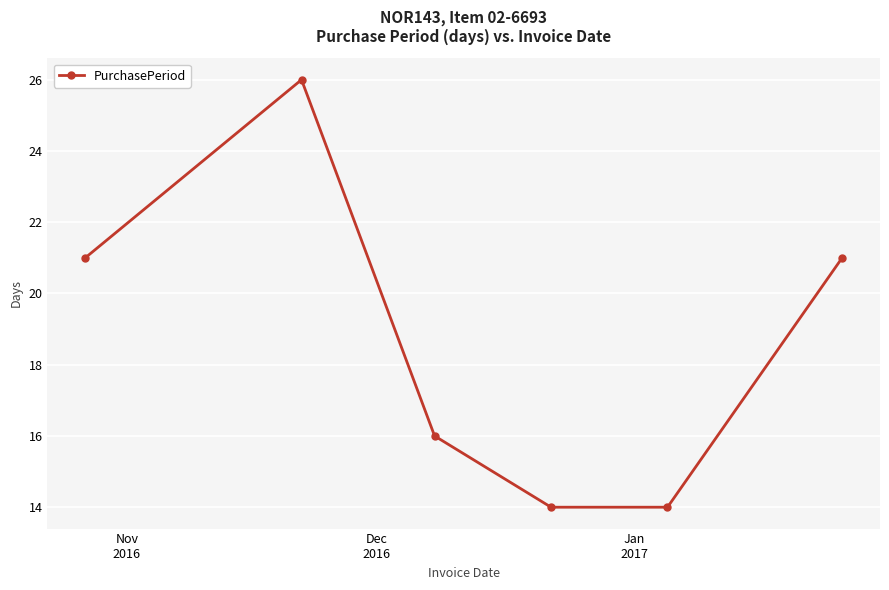

What is the value of the 4th point from the left?

14